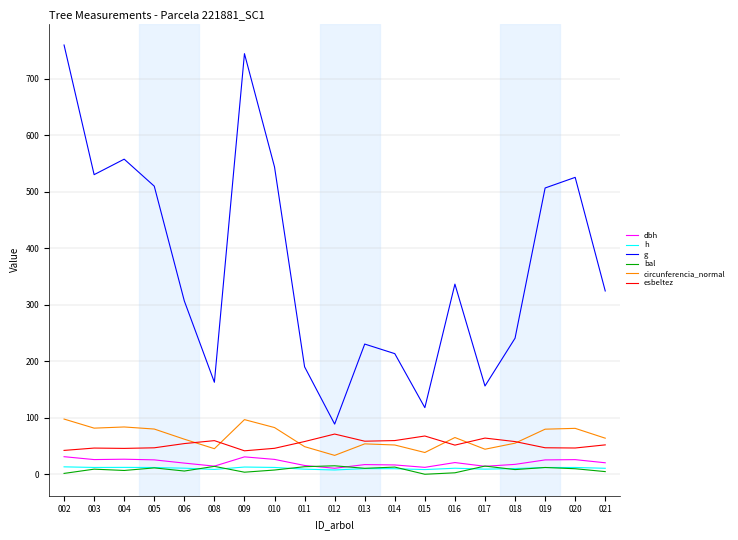

How many series are shown in this chart?

6